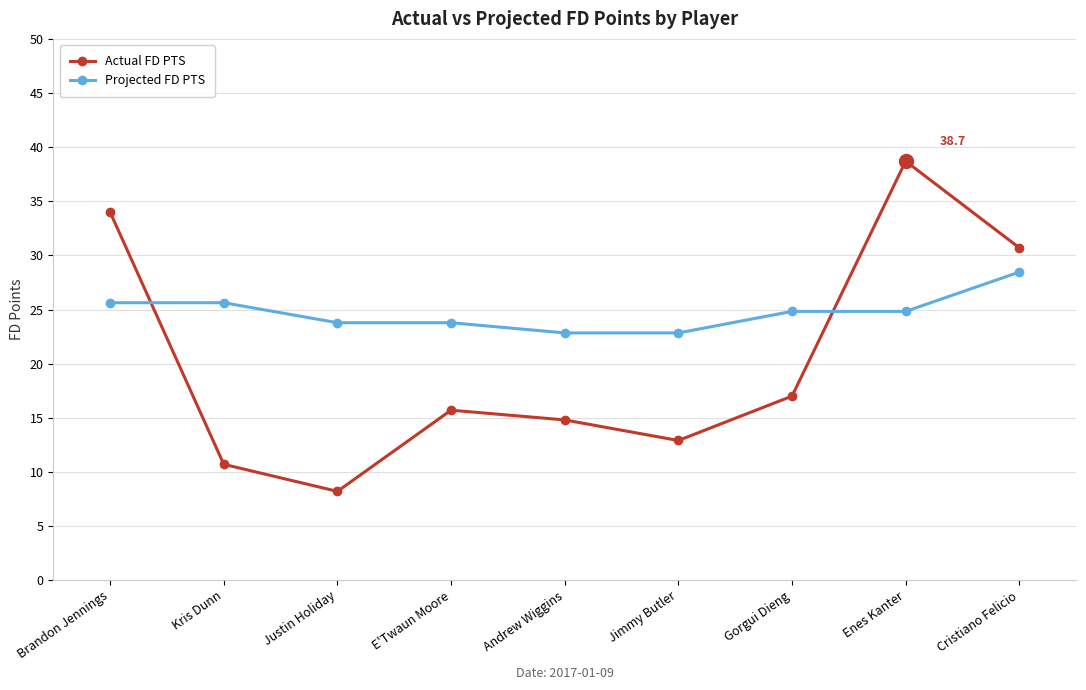

At which category is the sum across all series the highest?

Enes Kanter